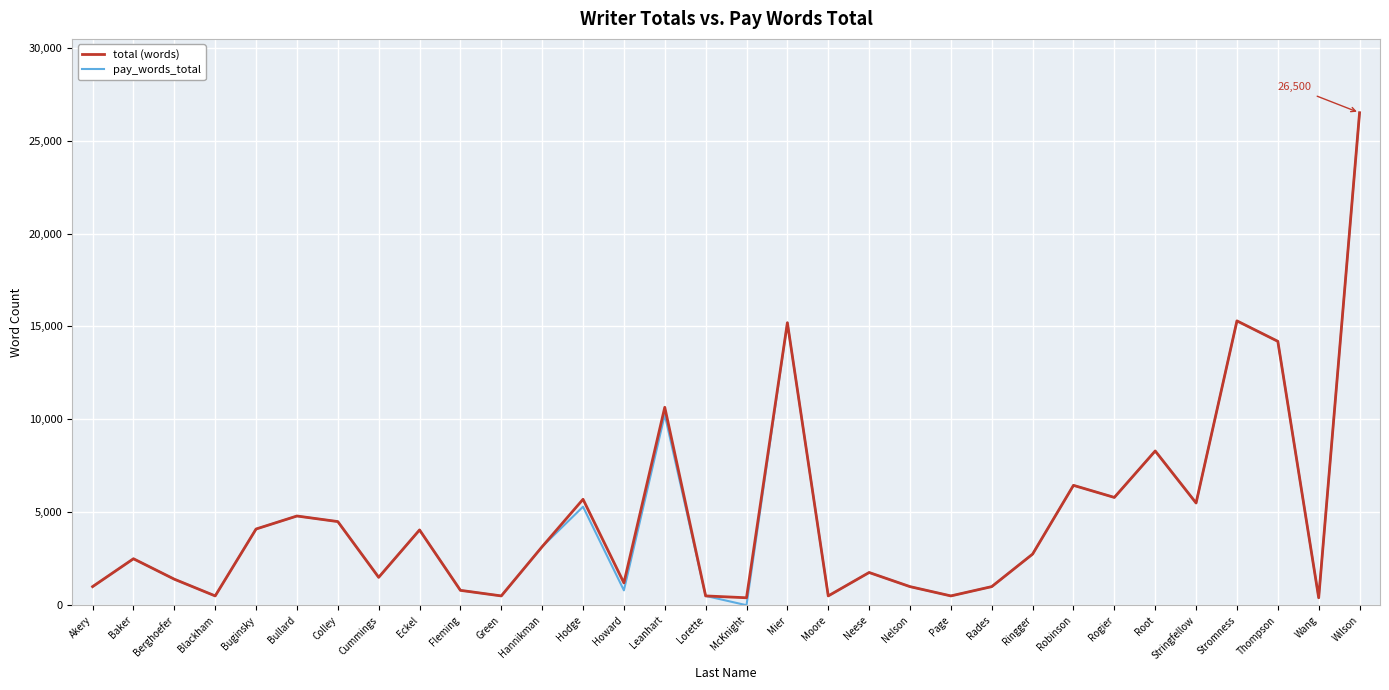

Is it true that total (words) equals 4800 at Bullard?

True